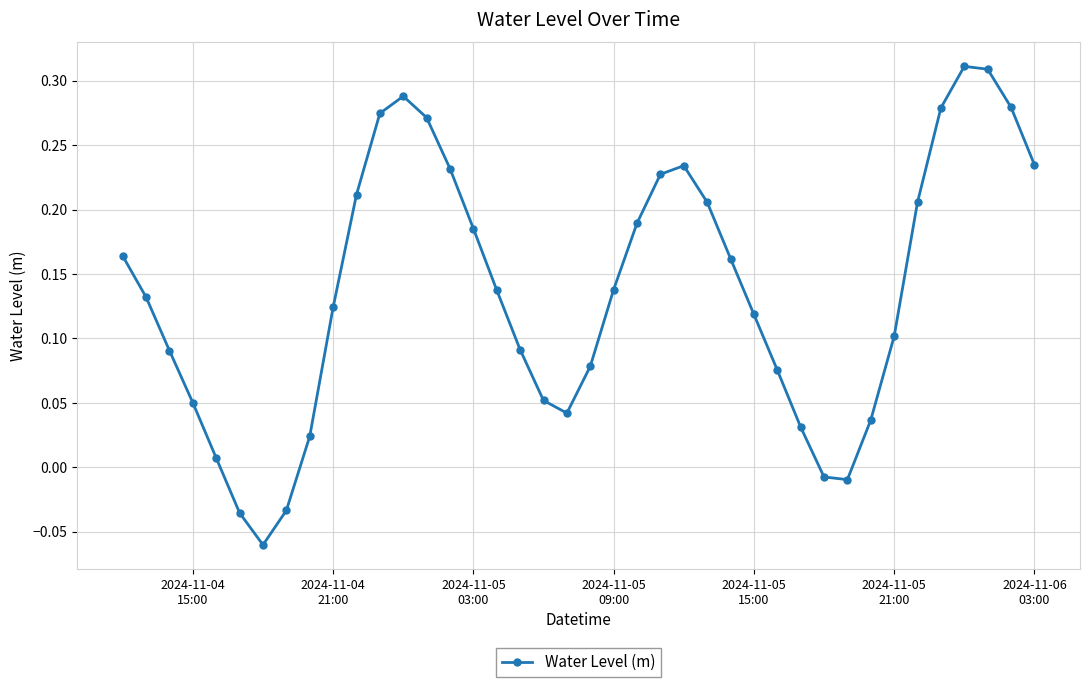

True or false: there are more than 0 points higher than both neighbors.

True